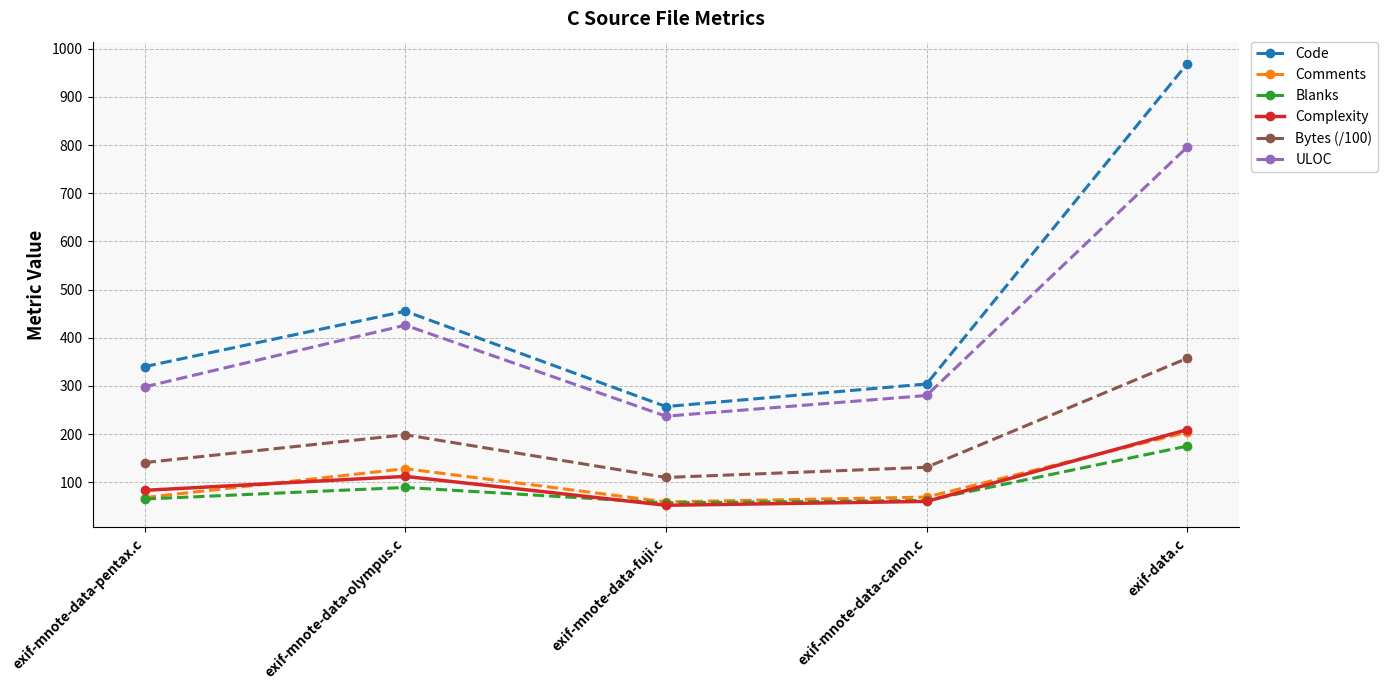

Which category has the lowest value in the Bytes (/100) series?

exif-mnote-data-fuji.c